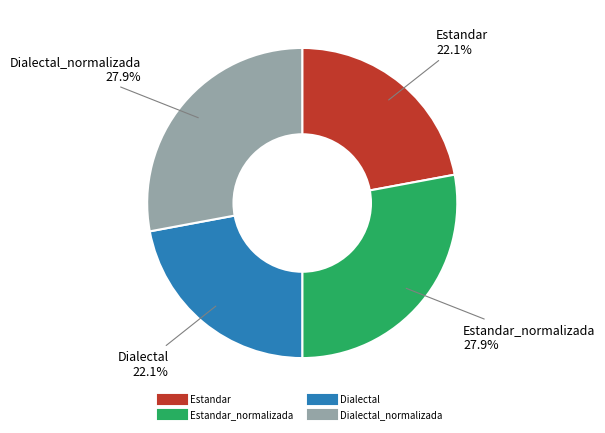

Is there a majority slice in this chart?

No